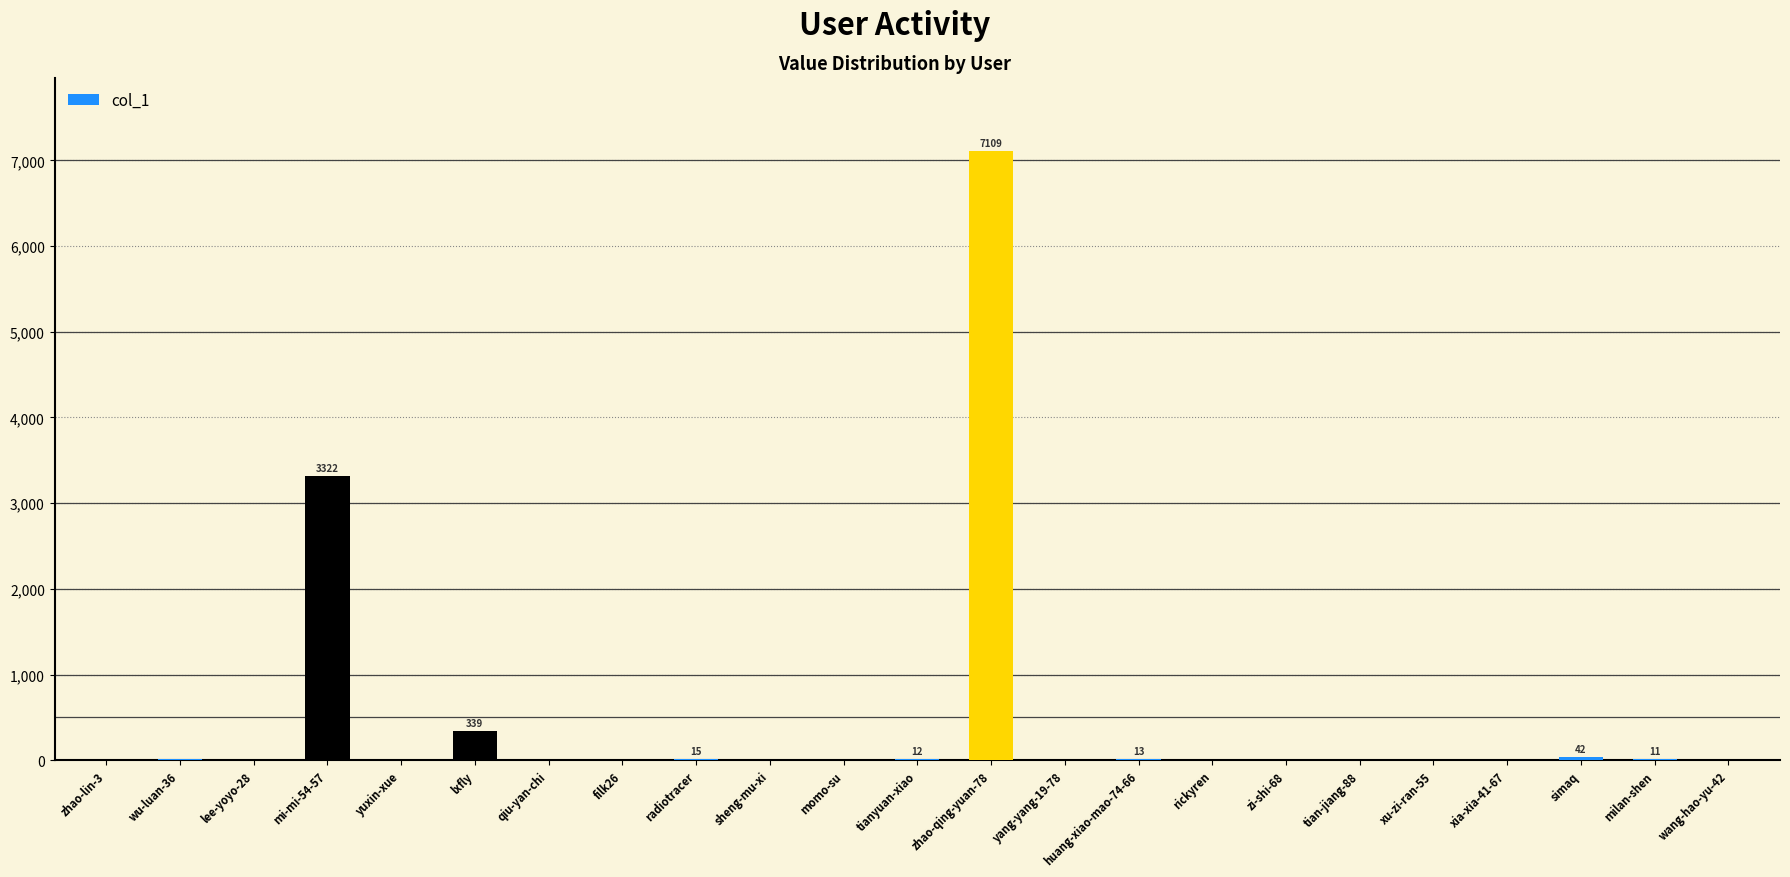

What is the sum of all values?

10940